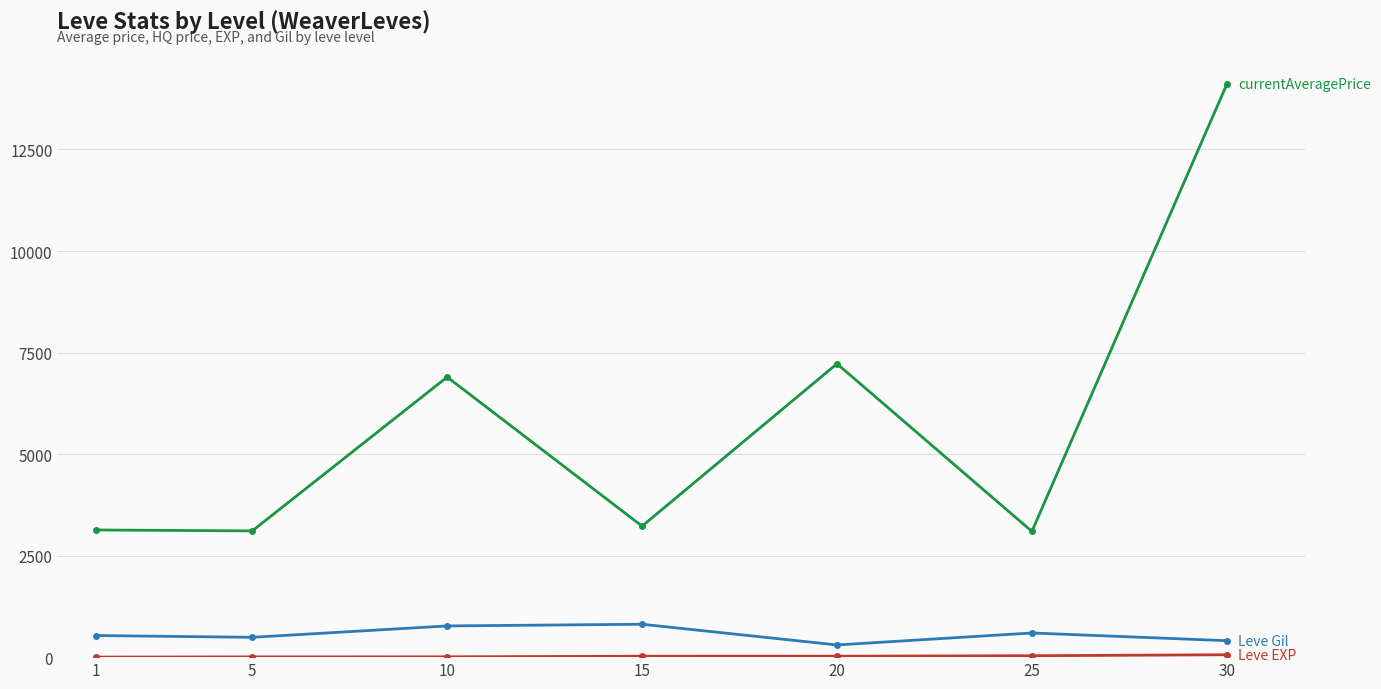

At which category is the sum across all series the highest?

30